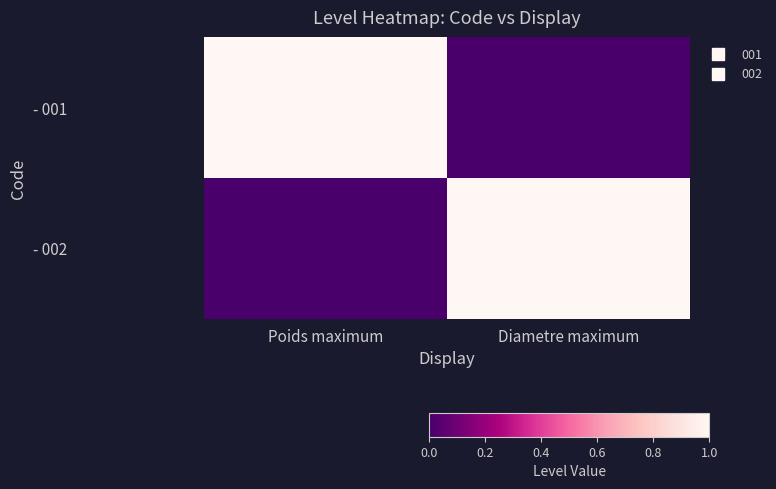

How many distinct data groups are displayed?

2